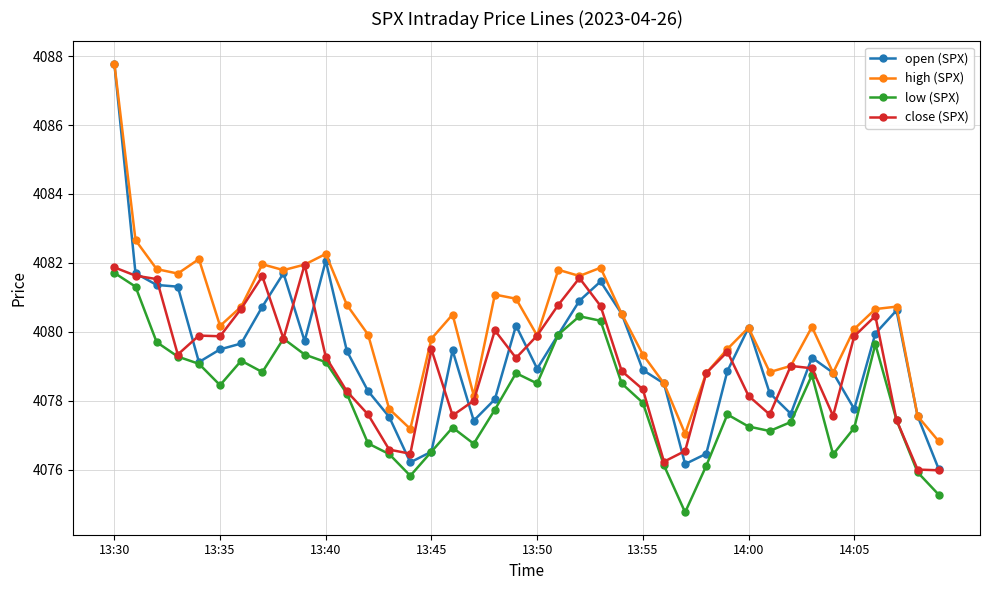

True or false: open (SPX) has more than 1 points higher than both neighbors.

True